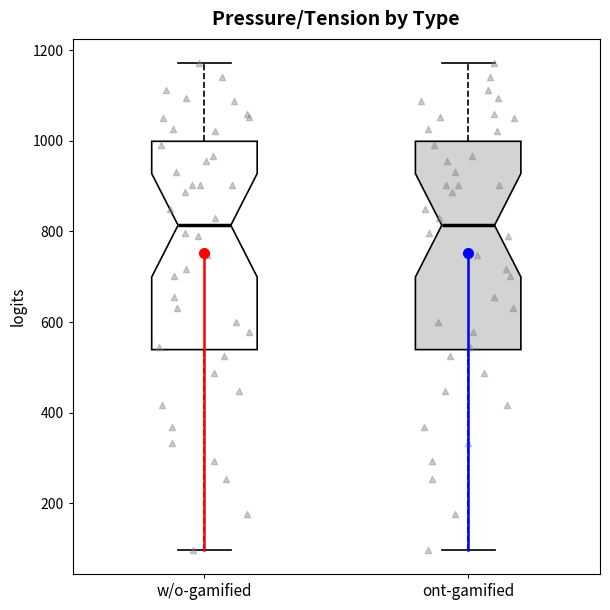

Where does the lower whisker of the box for w/o-gamified end on the y-axis? The values are not printed on the chart, so give them approximately, as read against the axis.

100